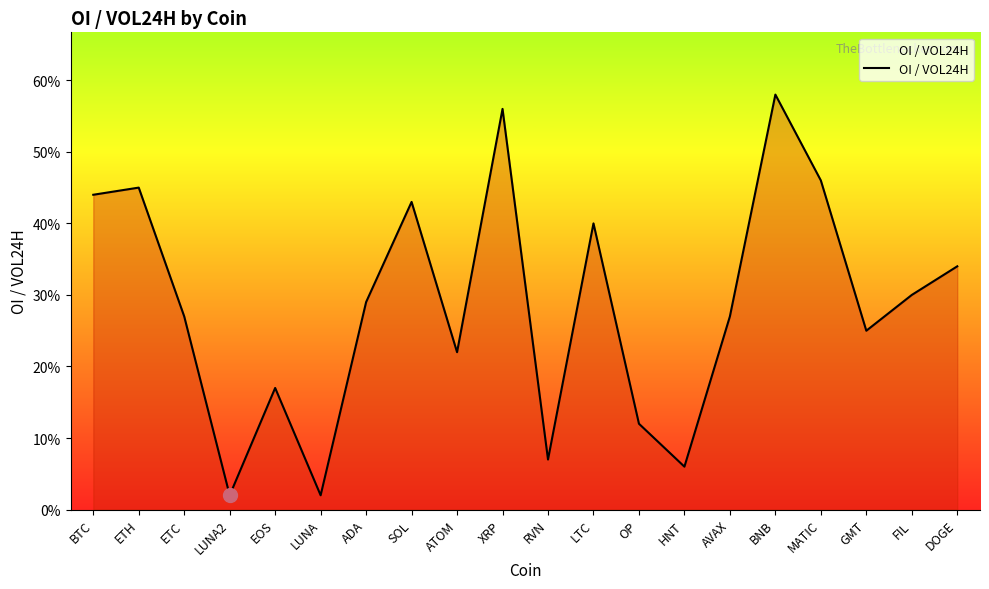

Does the chart have visible grid lines?

No